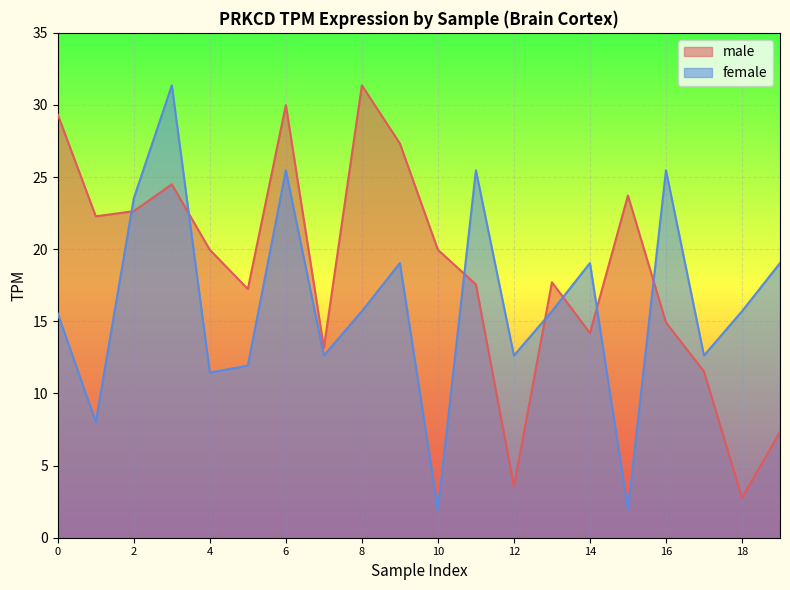

What is the value of the male point at the 4th from the left?

24.5